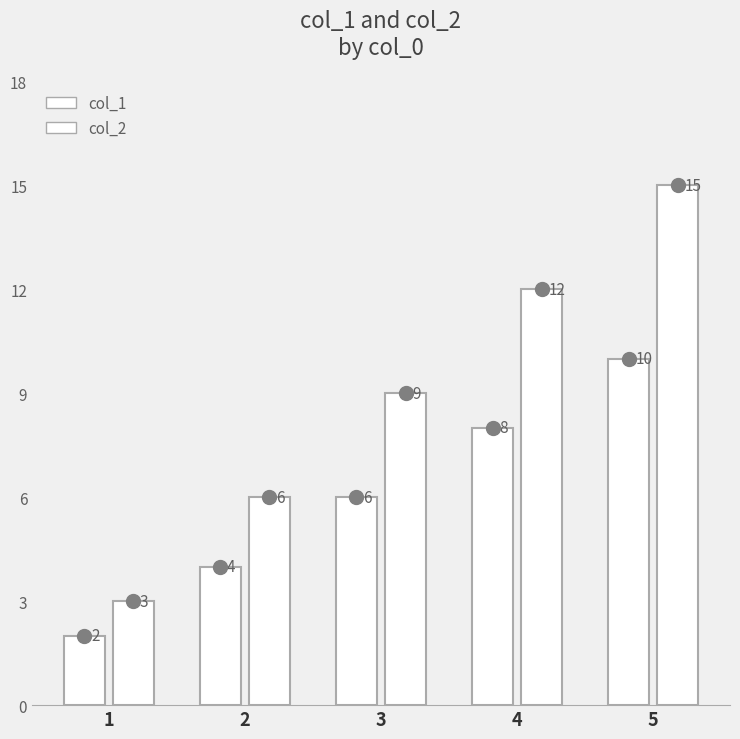

Which category has the lowest value in the col_1 series?

1